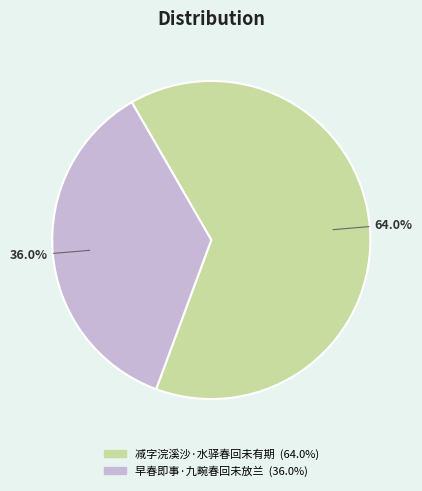

How many slices are in this pie chart?

2